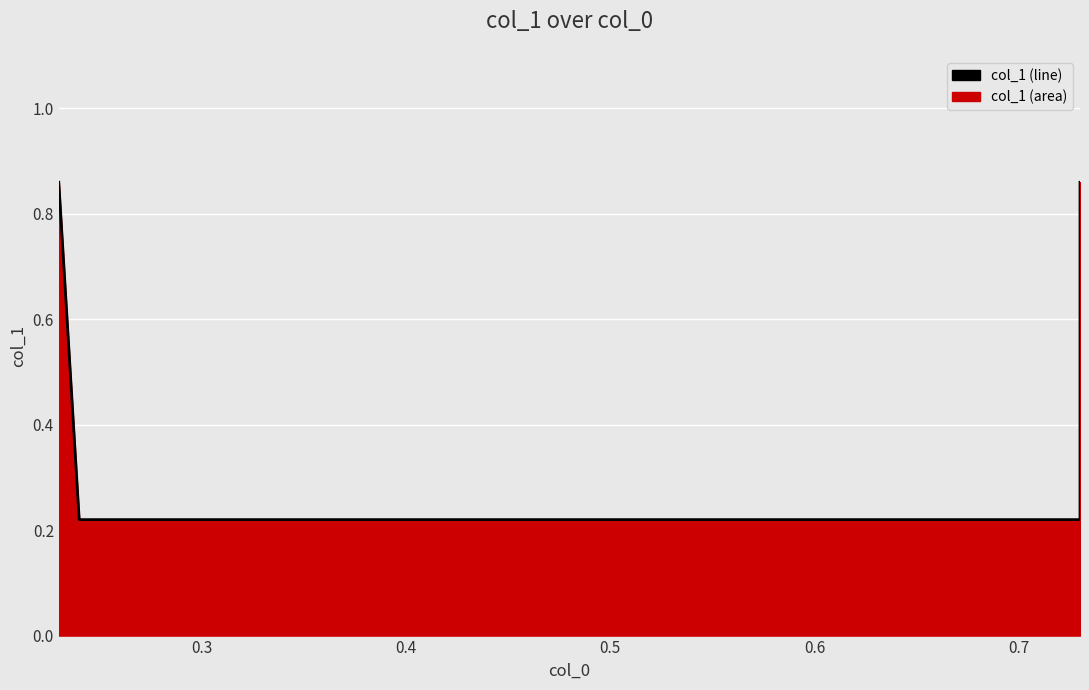

True or false: the data has more than 1 interior local peaks.

False